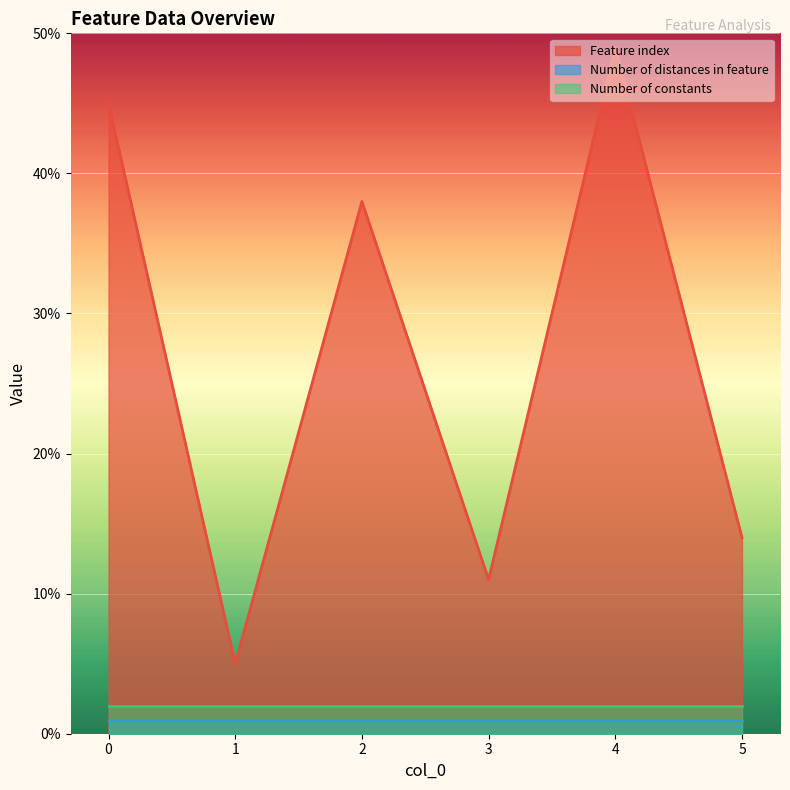

At which category does Feature index reach its first local peak?

2